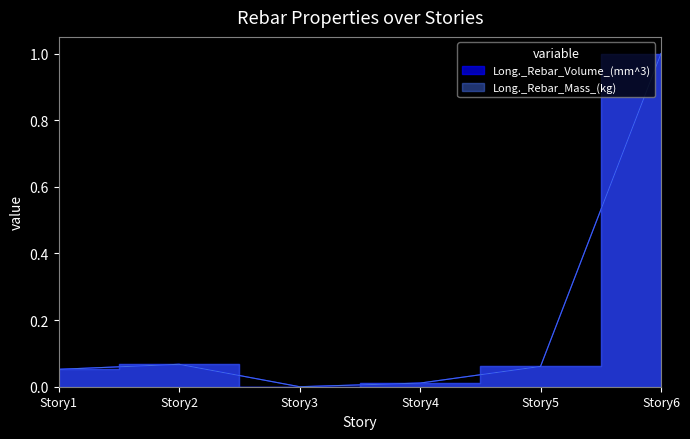

The Long._Rebar_Mass_(kg) series shows 0.1 at Story2. True or false?

True